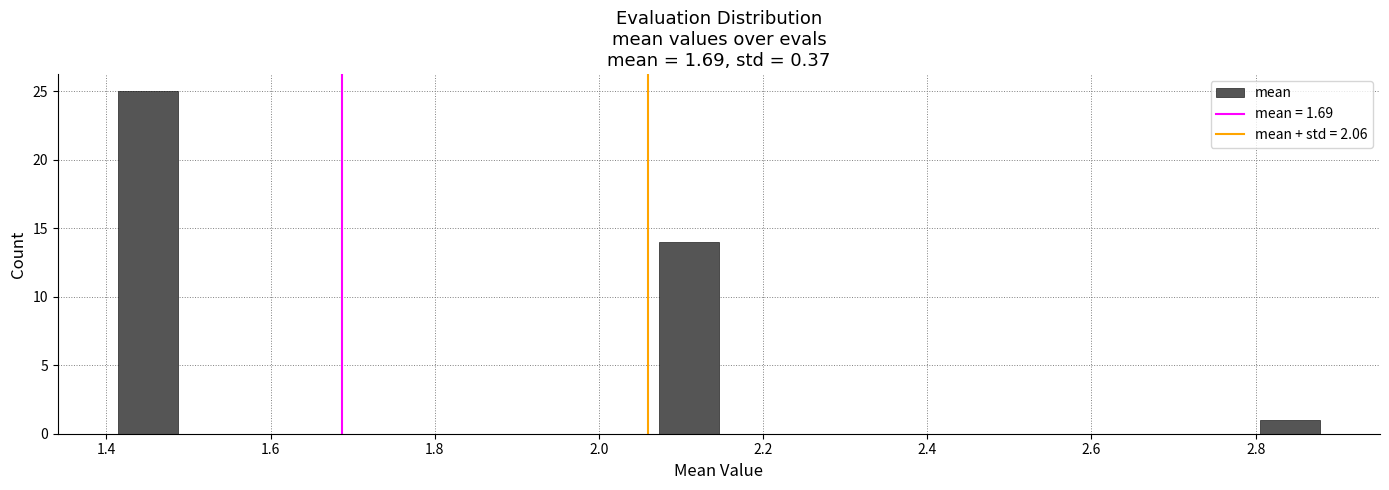

Around what value on the x-axis is the tallest bar? Give the approximate position of its centre, as read against the axis.

1.46